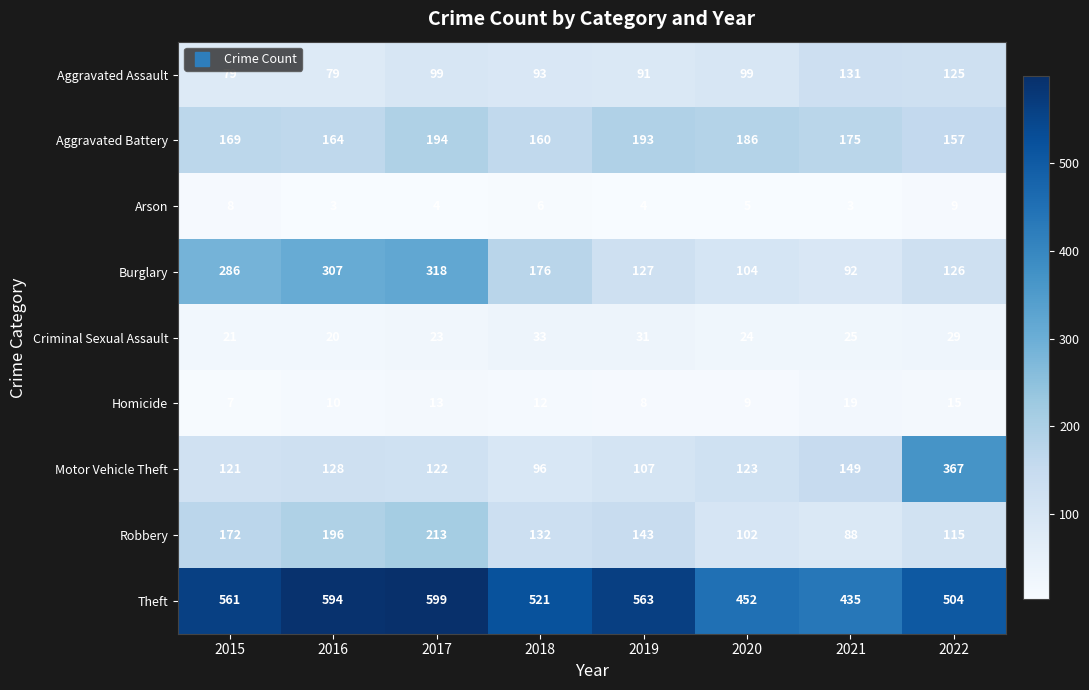

What is the spread (max minus min) of values at 2019?

559